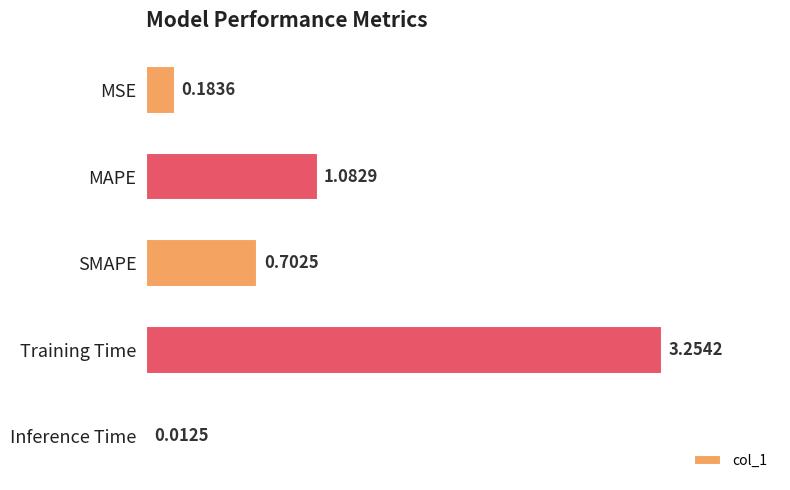

What is the difference between the second highest and second lowest values?

0.9